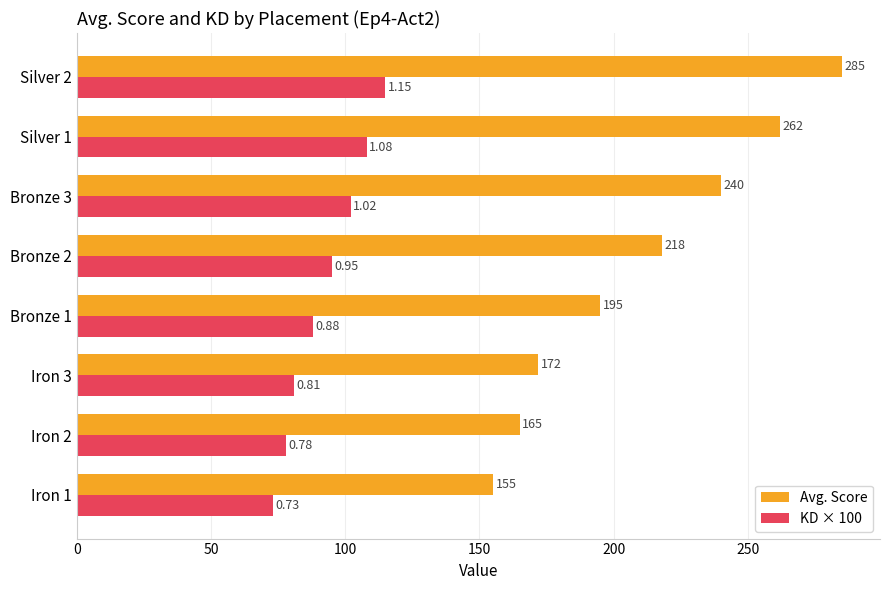

What is the difference between the second highest and minimum values in the KD × 100 series?

35.0